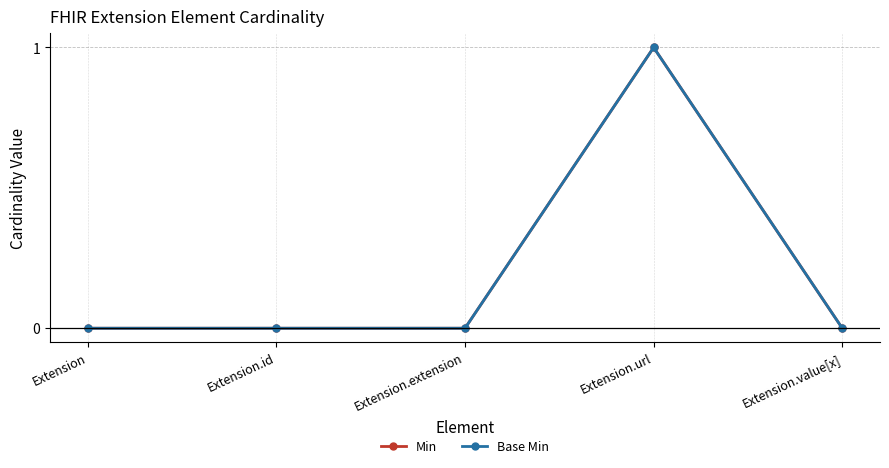

Is this an area chart (filled region under the line)?

No